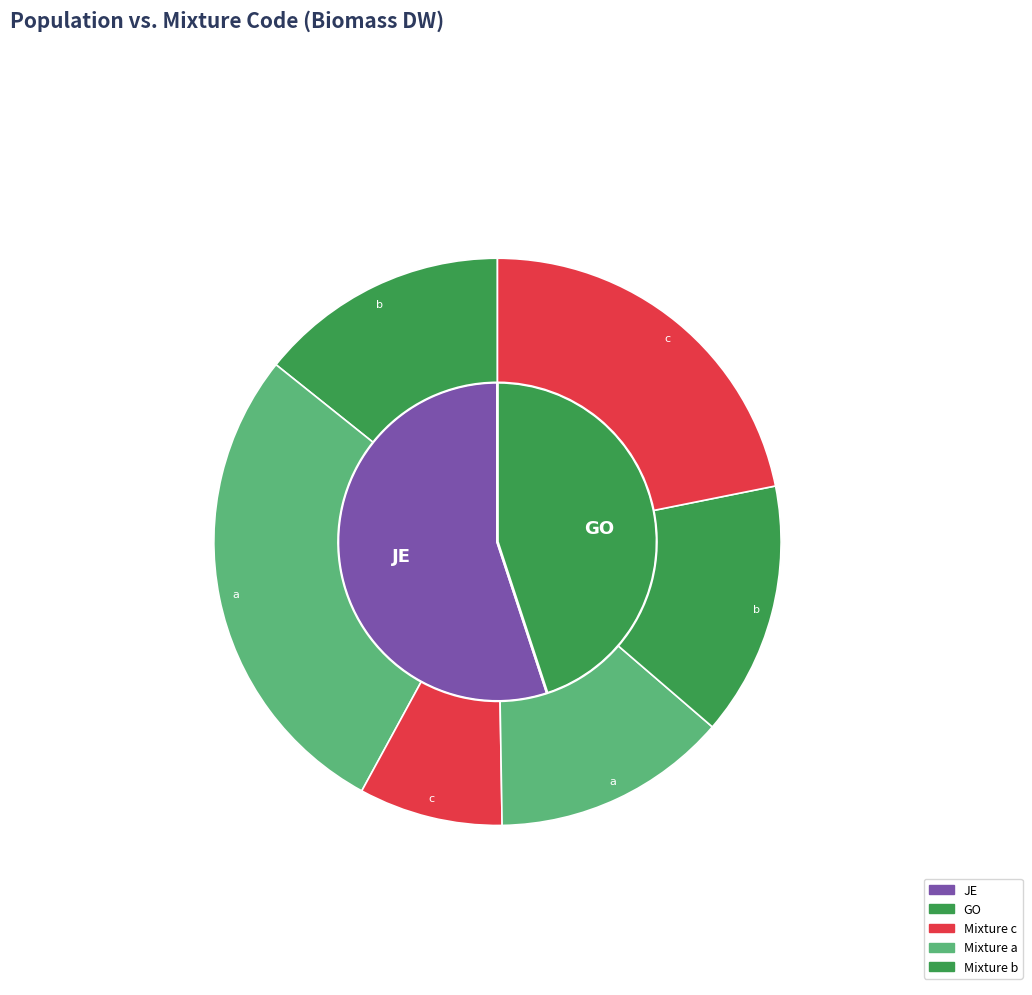

Does any single category account for the majority?

Yes